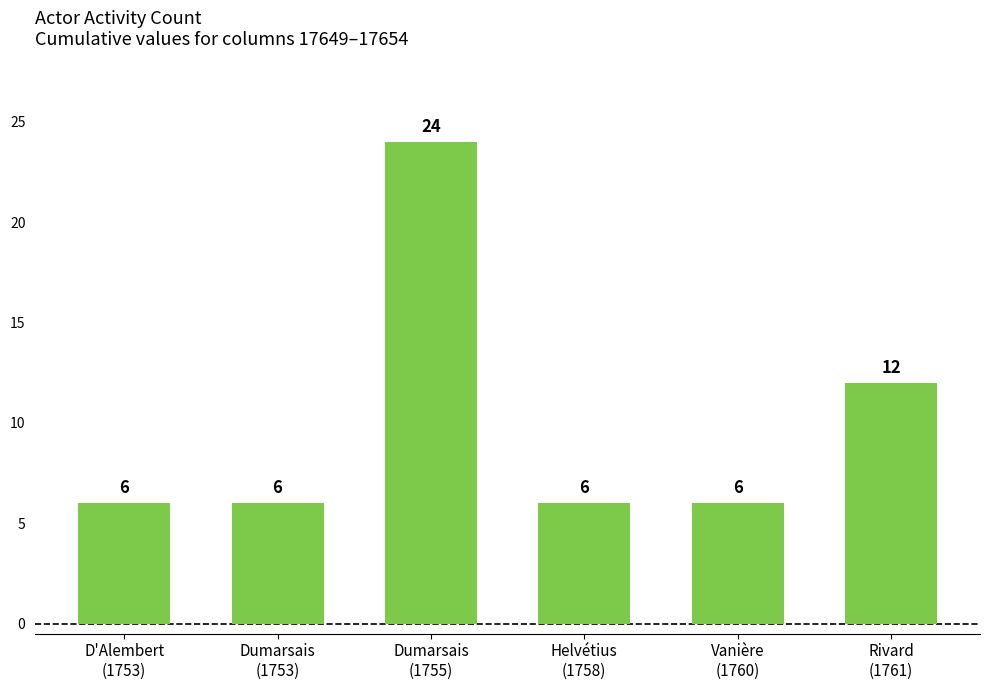

Where is the data nearest to the value 15?

Rivard
(1761)